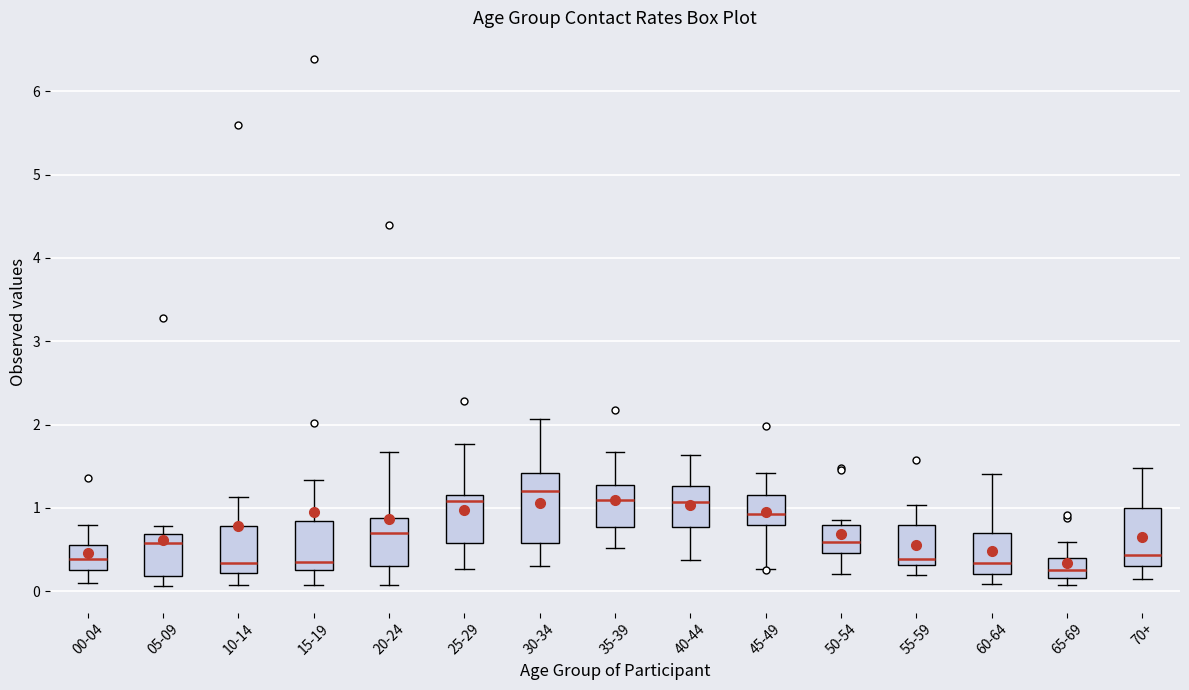

Which box is the tallest, from its lower edge to its upper edge?

30-34